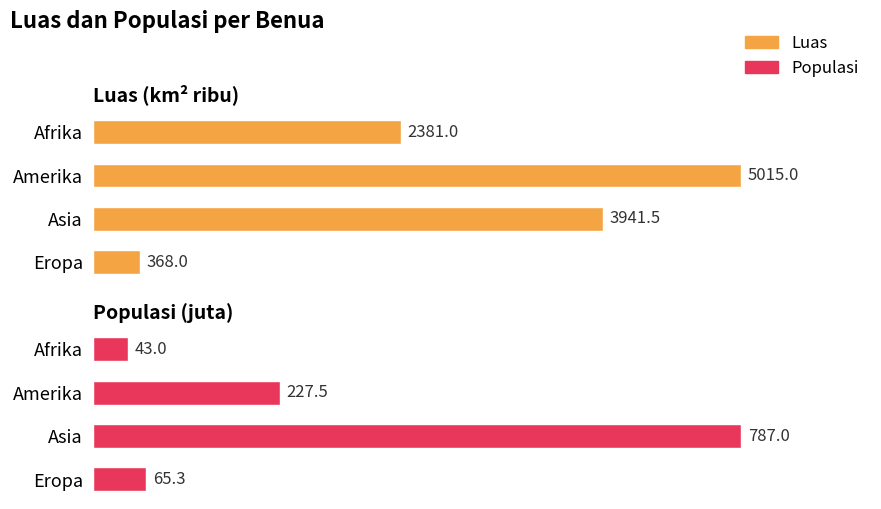

How many bars are there in total?

8